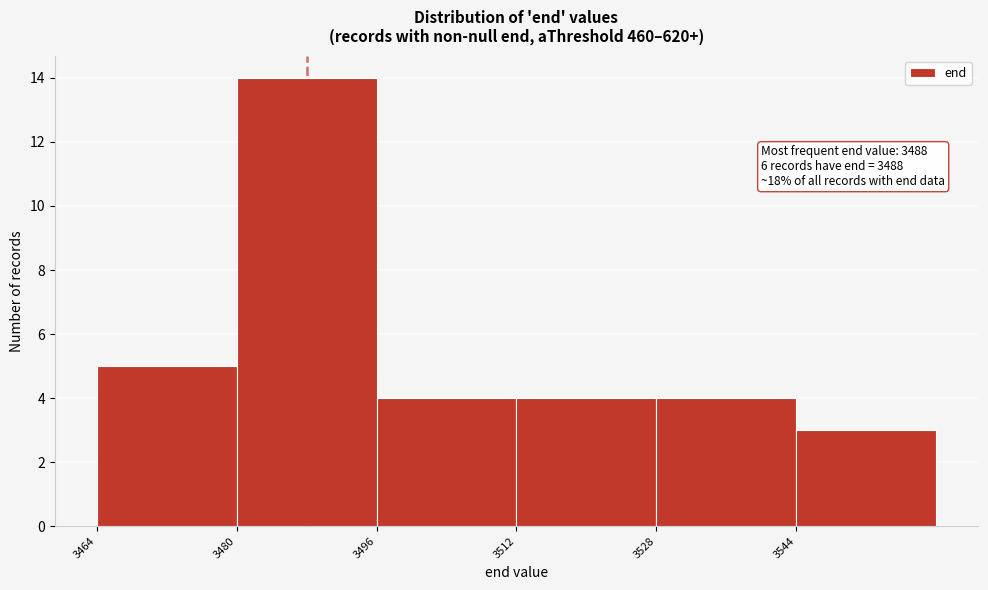

Over which range of the x-axis is the bar tallest?

3480 to 3496